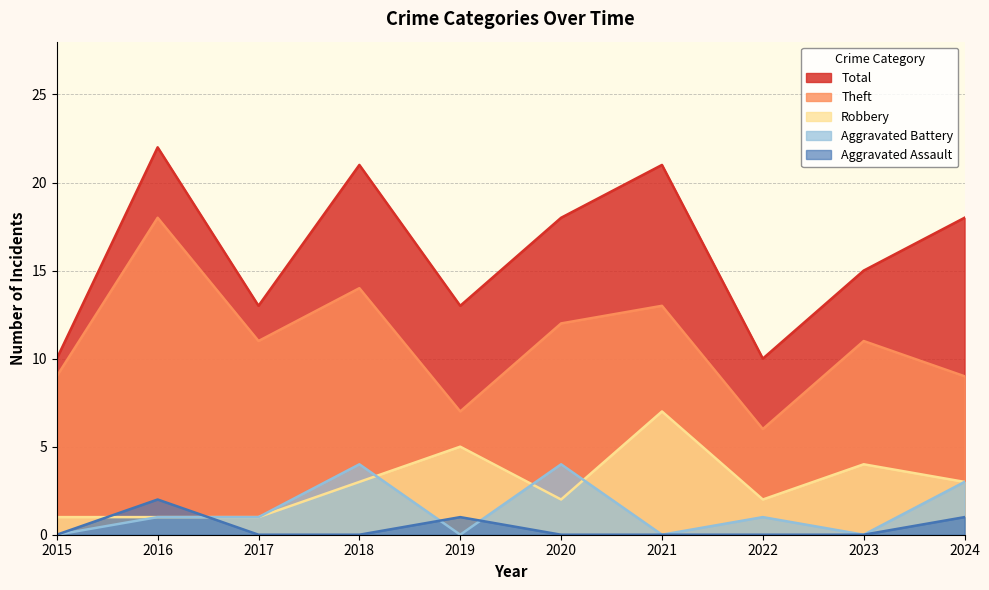

Between 2024 and 2021, which is larger?

2021